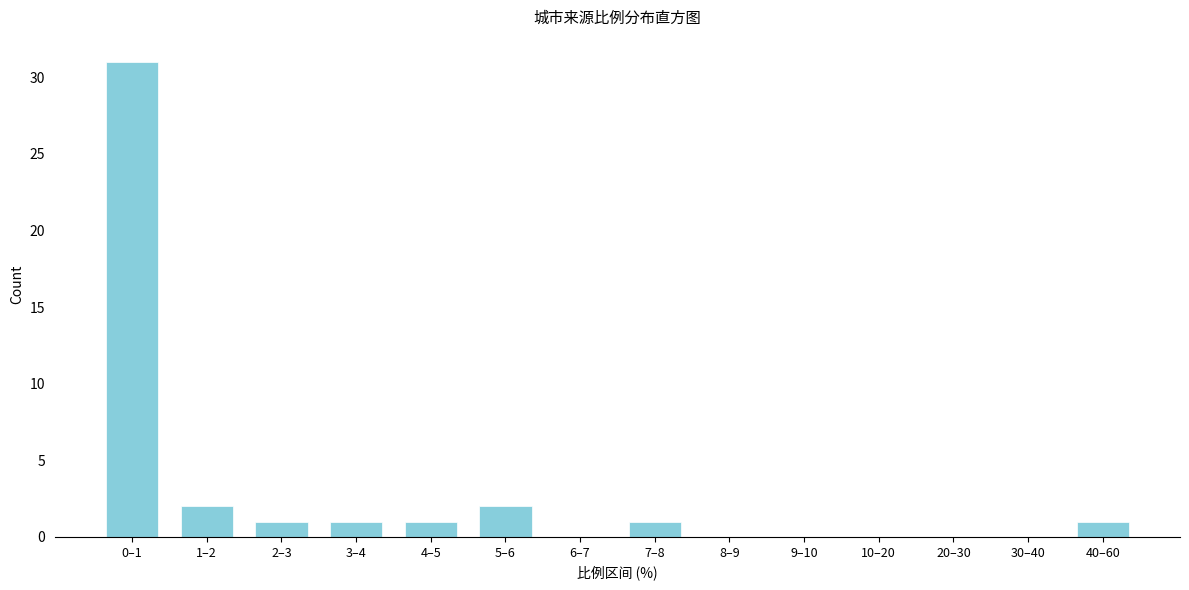

Reading left to right, transcribe all the data shown in this chart.

0–1=31	1–2=2	2–3=1	3–4=1	4–5=1	5–6=2	6–7=0	7–8=1	8–9=0	9–10=0	10–20=0	20–30=0	30–40=0	40–60=1